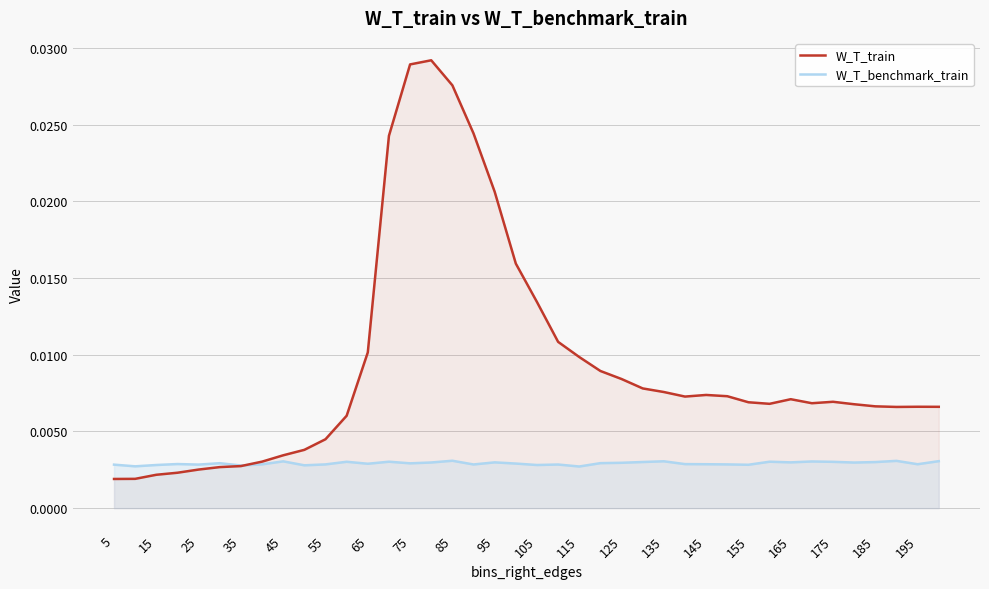

Which series has the largest total across all categories?

W_T_train